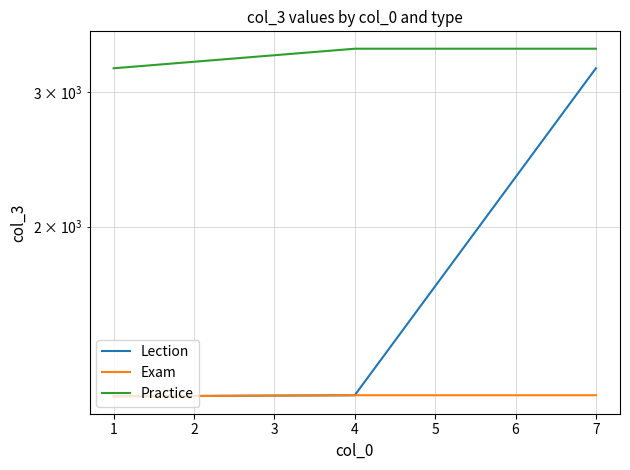

Which series has the widest spread of values?

Lection